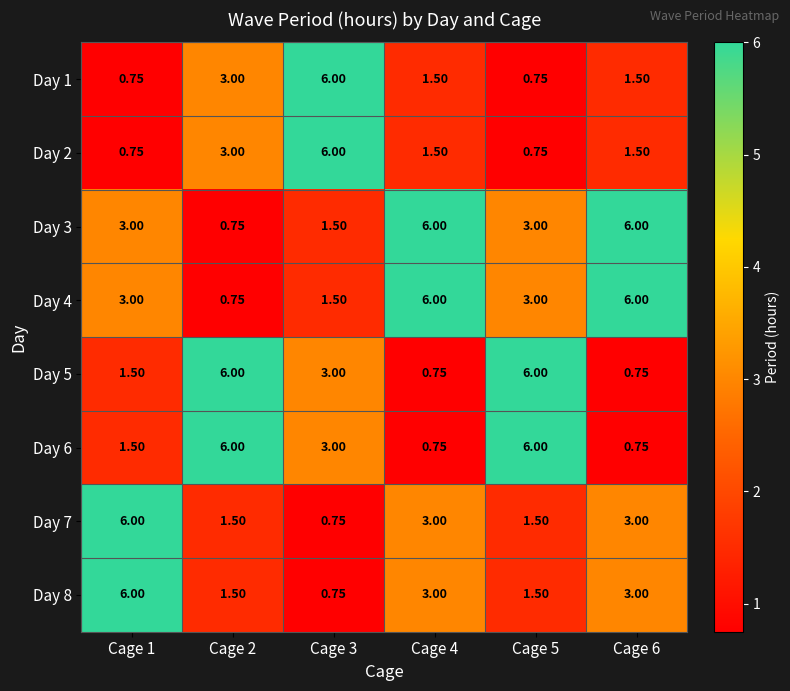

Is the value of Day 3 at Cage 6 greater than the value of Day 8 at Cage 3?

Yes